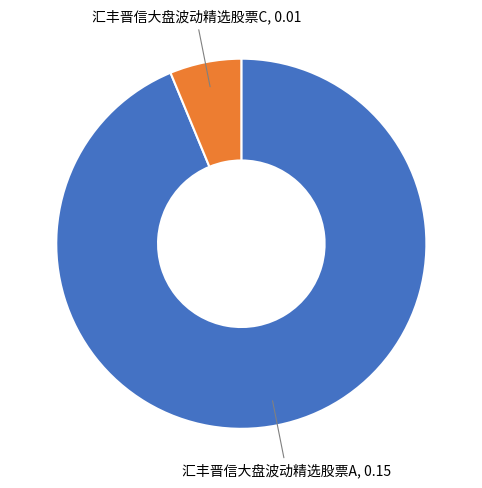

Does any single category account for the majority?

Yes